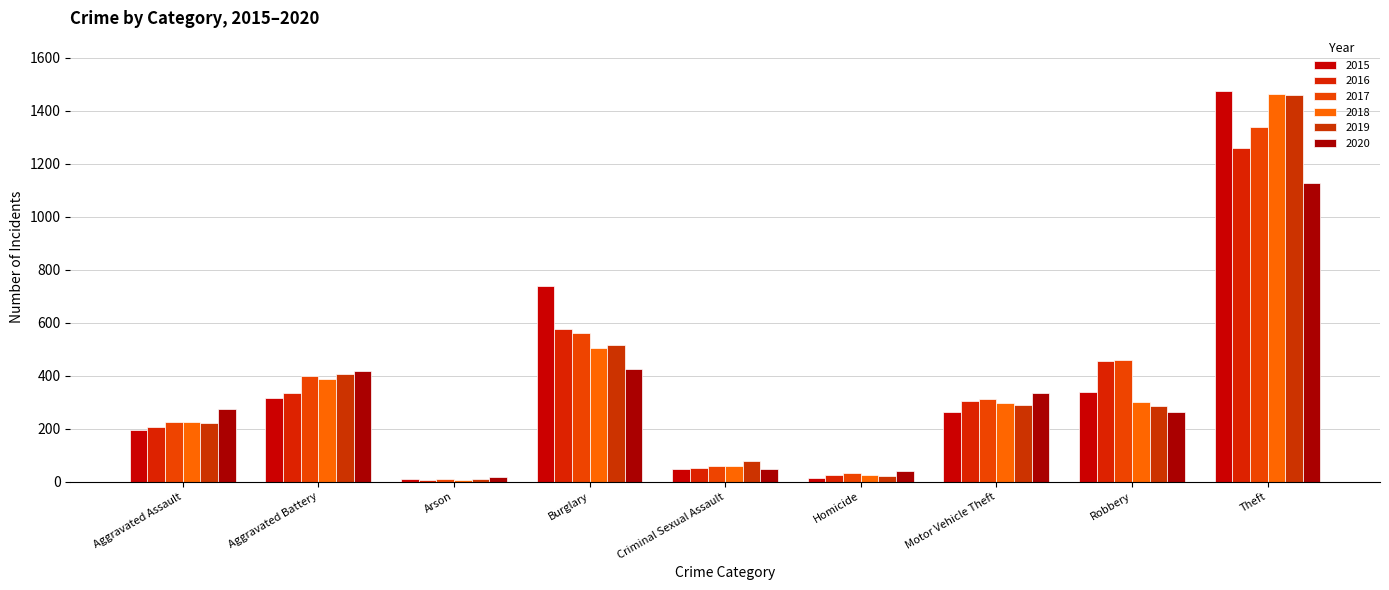

Are the bars grouped side by side (vs. stacked)?

Yes